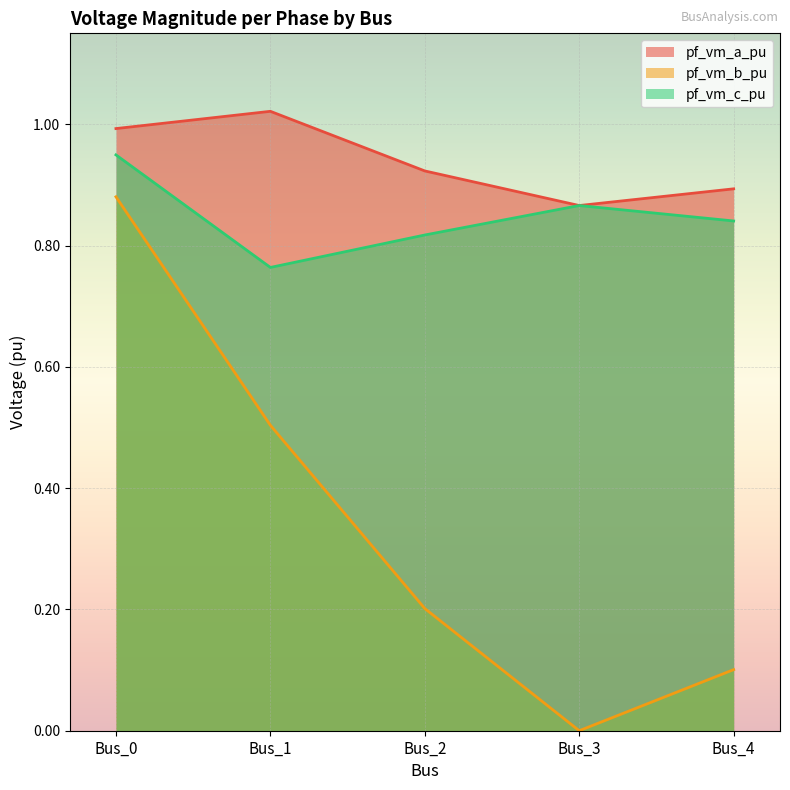

What is the value of the pf_vm_a_pu point at the 2nd from the left?

1.0